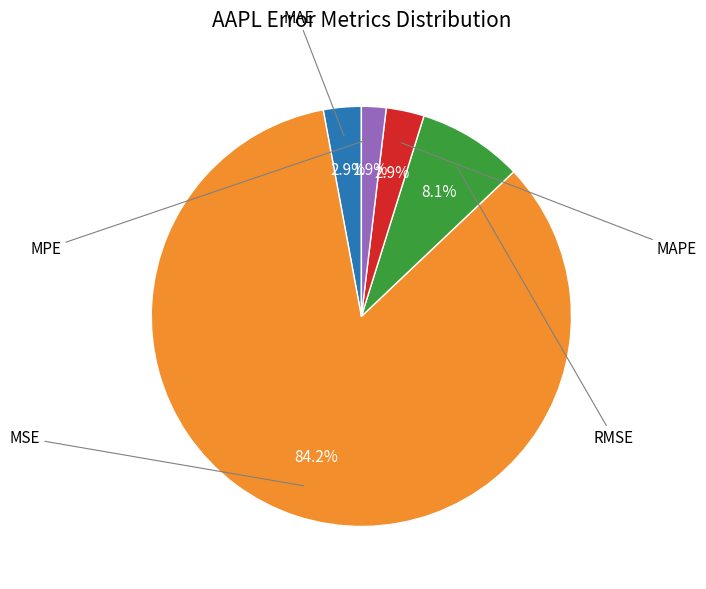

Is there any slice that represents more than half of the pie?

Yes